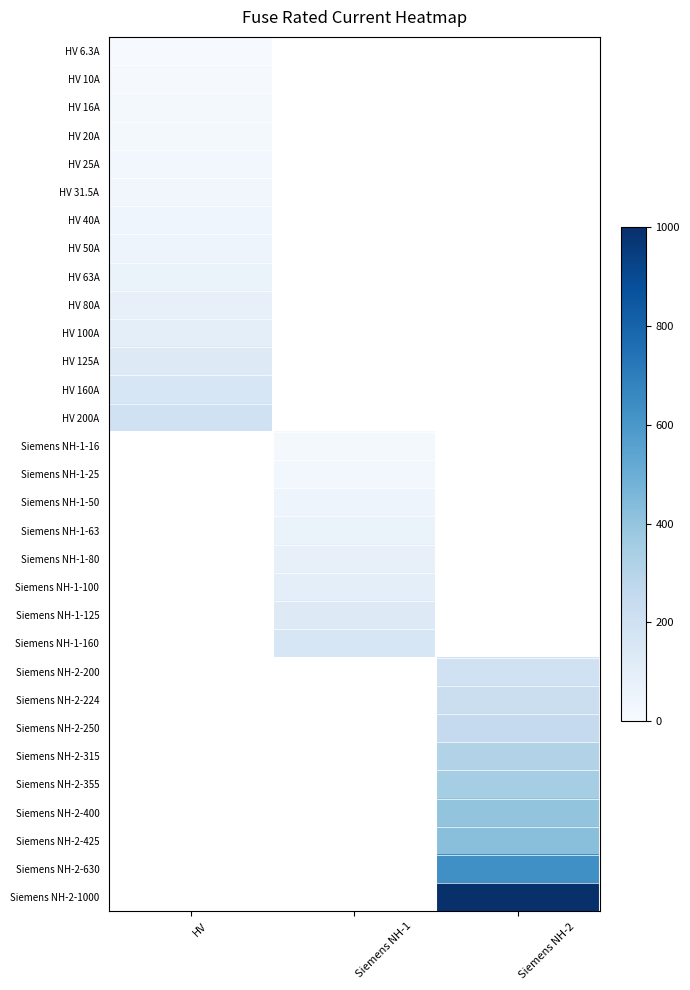

Which category has the highest value in the HV 16A series?

HV